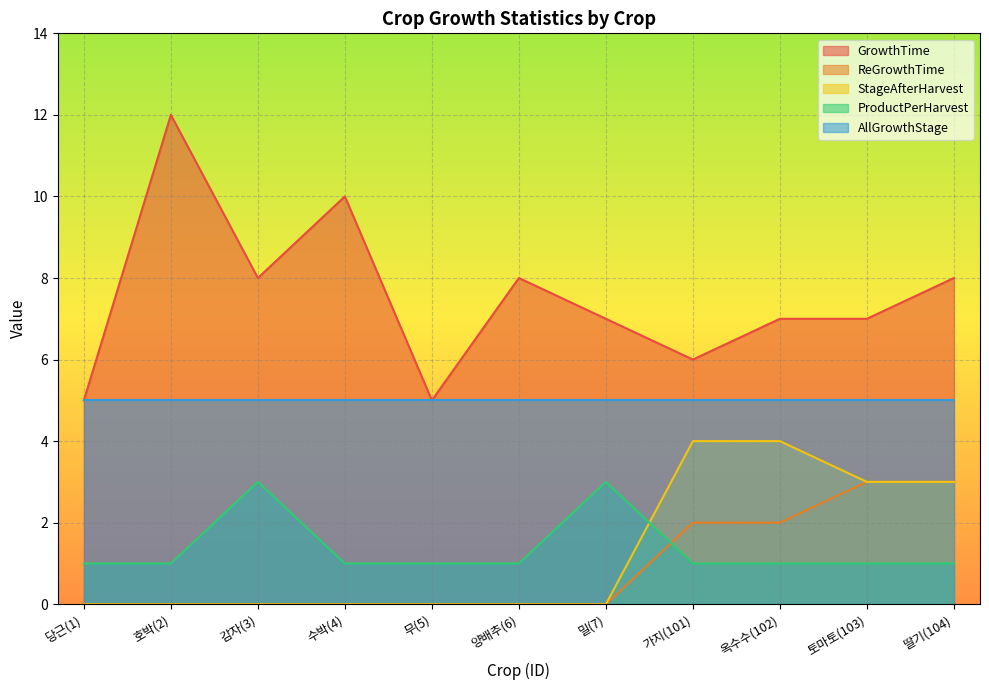

What is the maximum value shown in the chart?

12